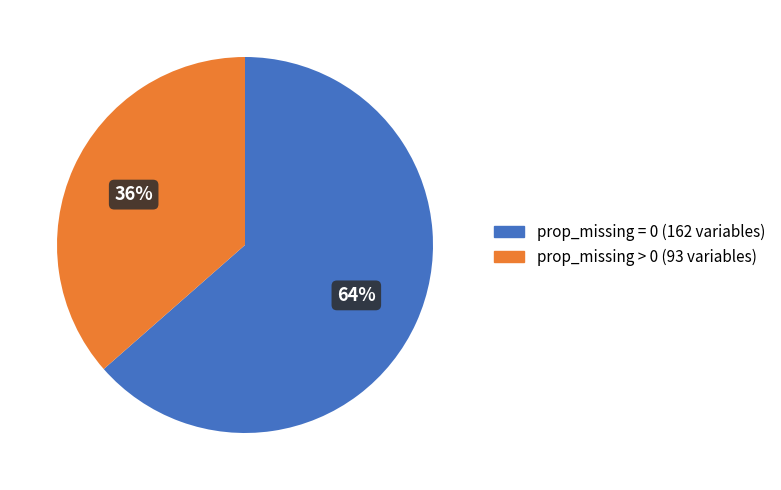

Do prop_missing = 0 (162 variables) and prop_missing > 0 (93 variables) together represent more than half of the pie?

Yes